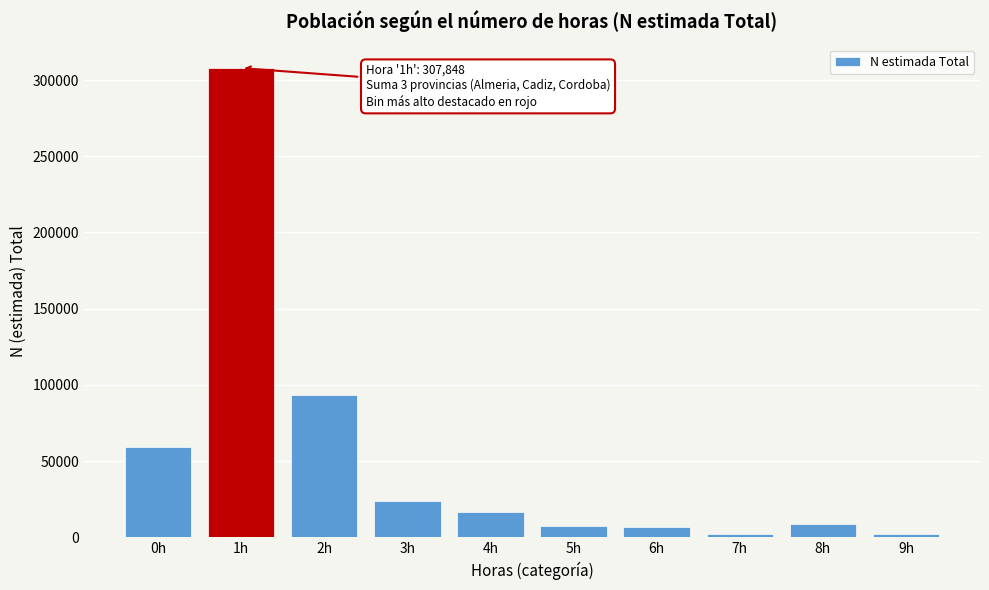

The value at 5h is 7586. True or false?

True